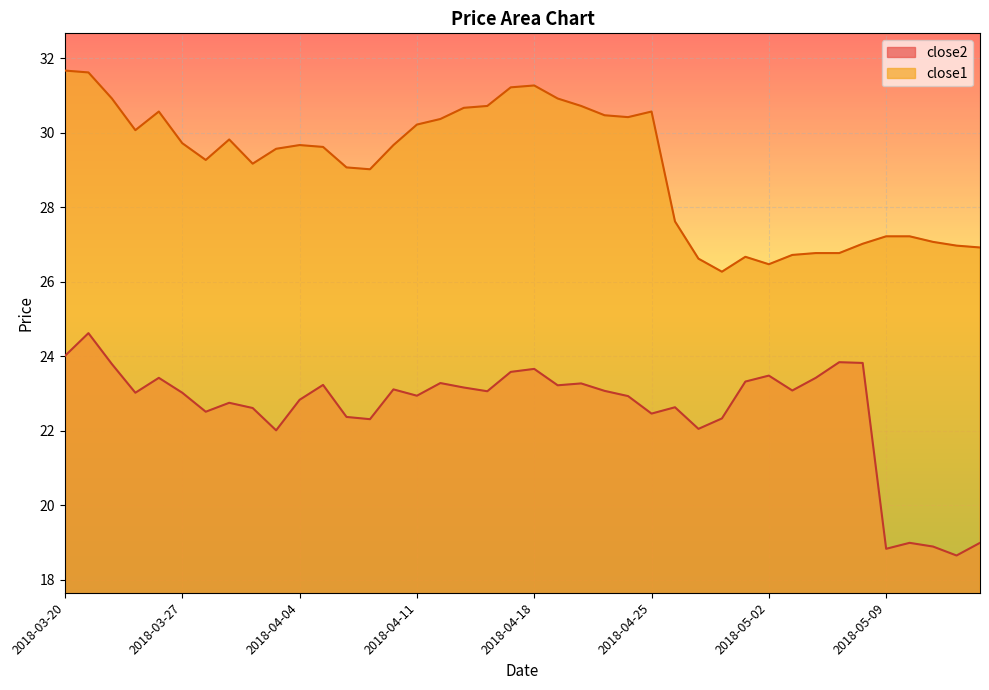

What position from the right is 2018-04-20?

18